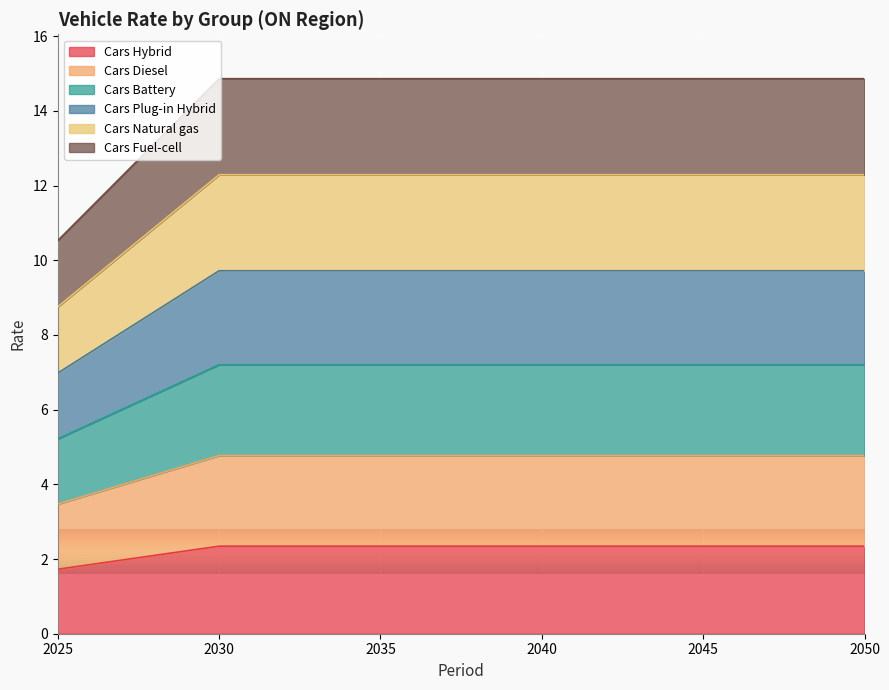

What is the greatest value displayed?

14.9